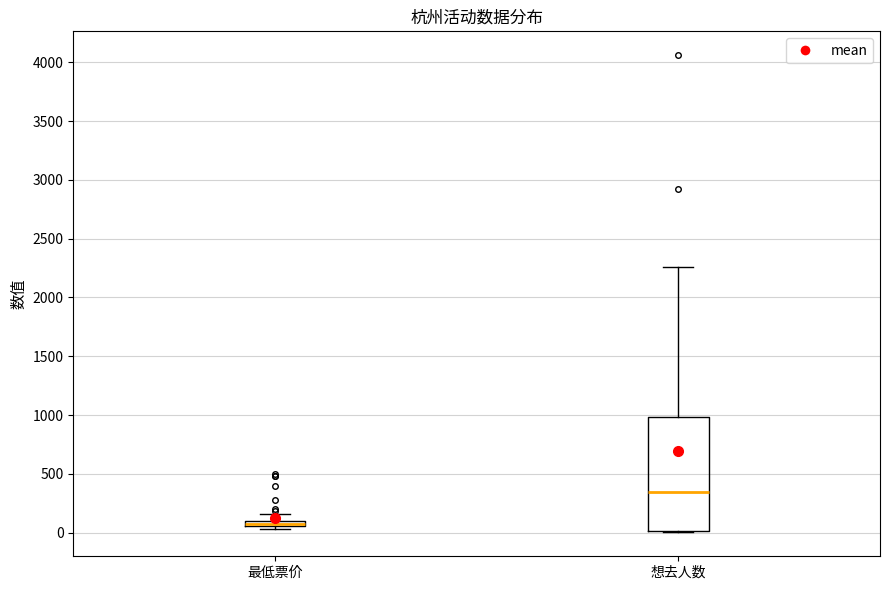

Where is the lower edge of the box for 最低票价 on the y-axis? The values are not printed on the chart, so give them approximately, as read against the axis.

50